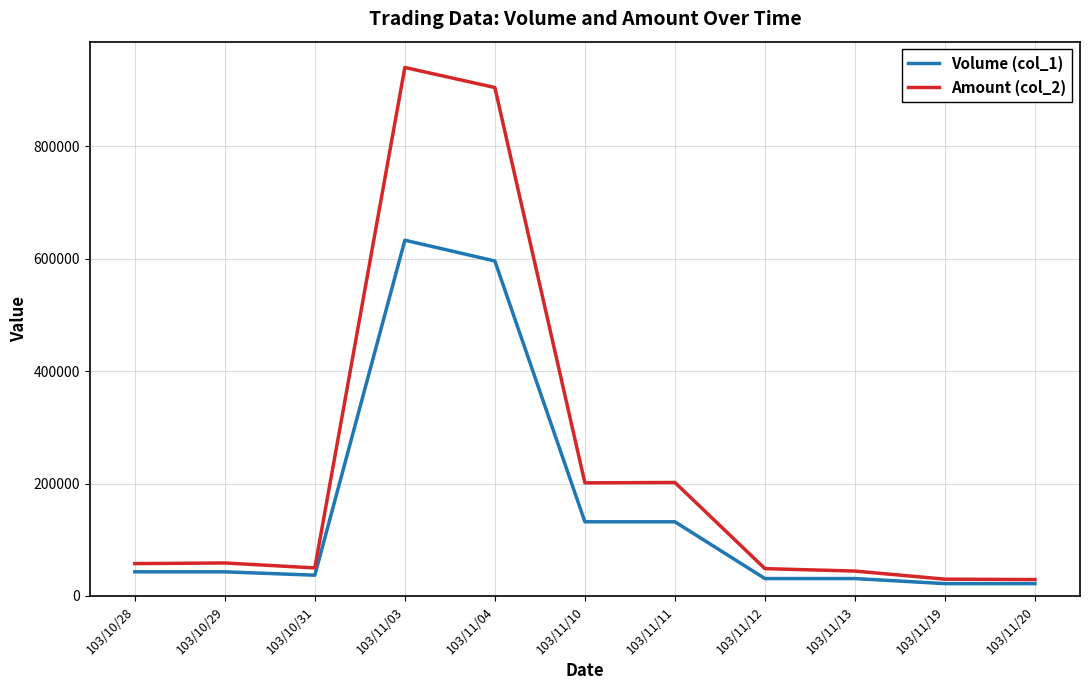

Which category has the highest value across all series?

103/11/03